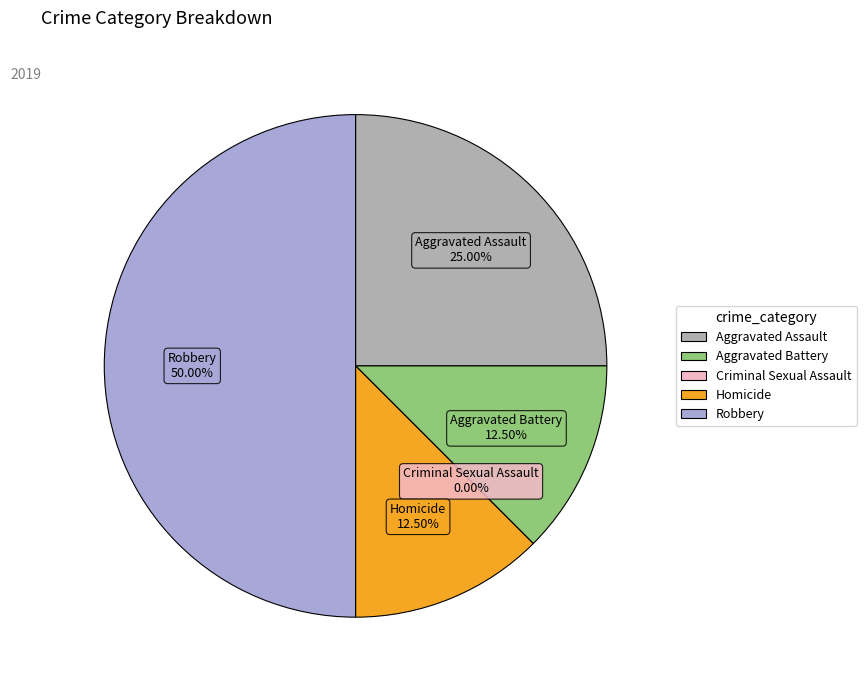

Count the number of slices in the pie.

5